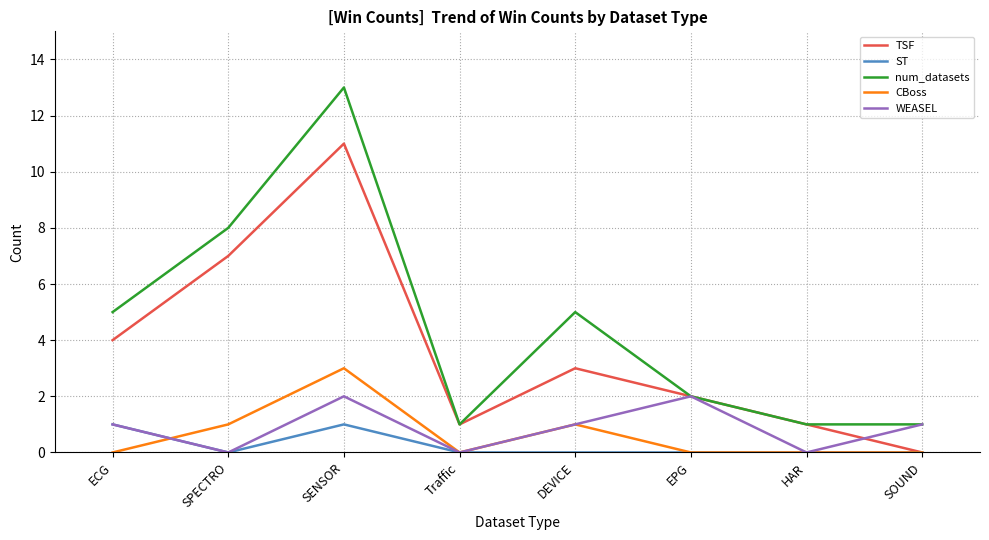

Which label corresponds to the largest value in the chart?

SENSOR